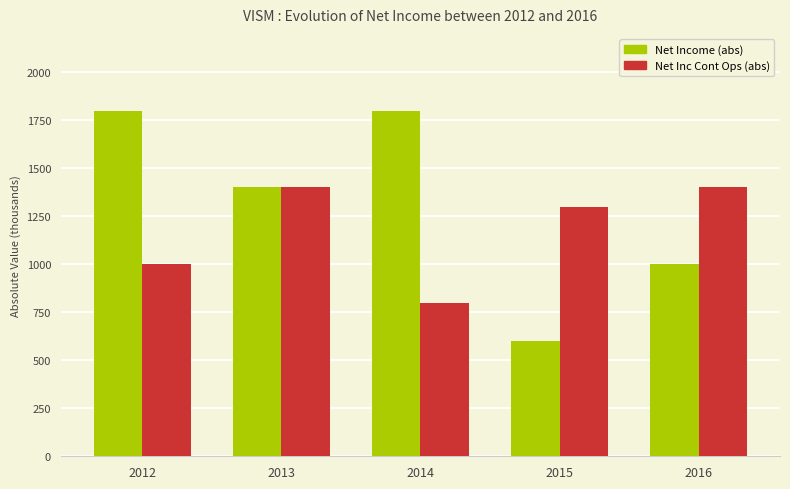

Rank the series by their maximum value, from highest to lowest.

Net Income (abs), Net Inc Cont Ops (abs)